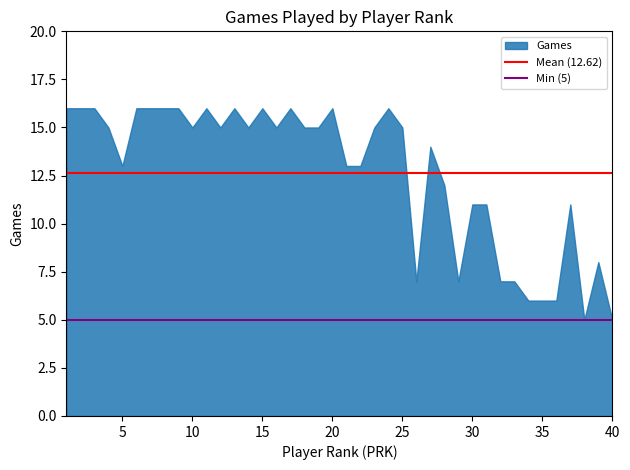

What is the difference between the maximum and minimum values?

11